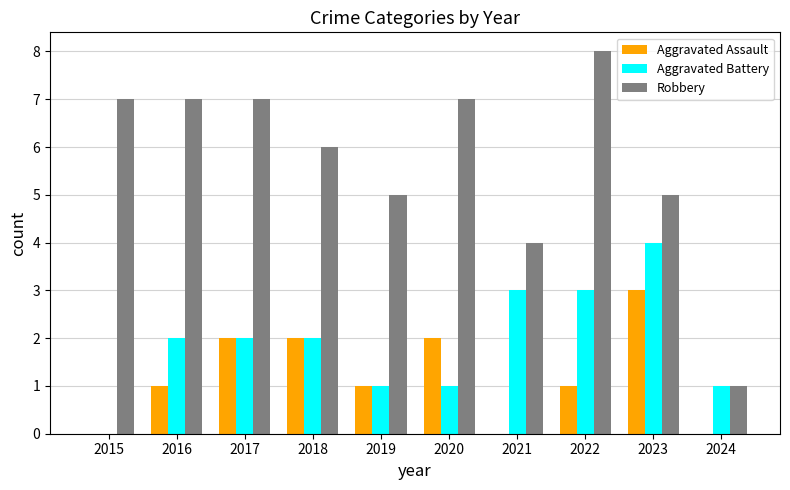

Reading right to left, extract all data points from this chart.

Aggravated Assault: 0	3	1	0	2	1	2	2	1	0
Aggravated Battery: 1	4	3	3	1	1	2	2	2	0
Robbery: 1	5	8	4	7	5	6	7	7	7